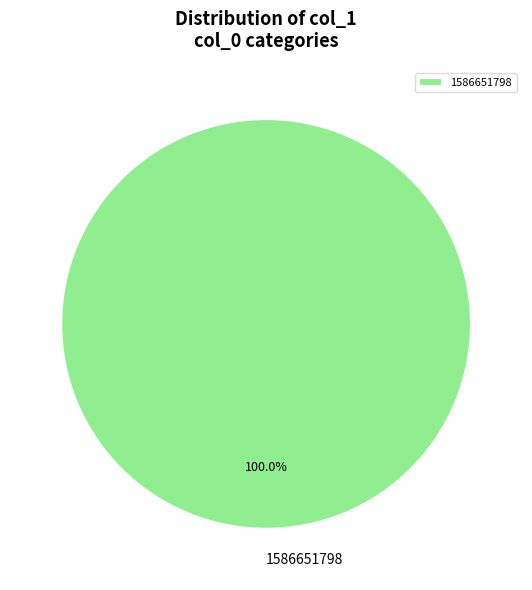

What percentage is the 1586651798 slice, to the nearest percent?

100%